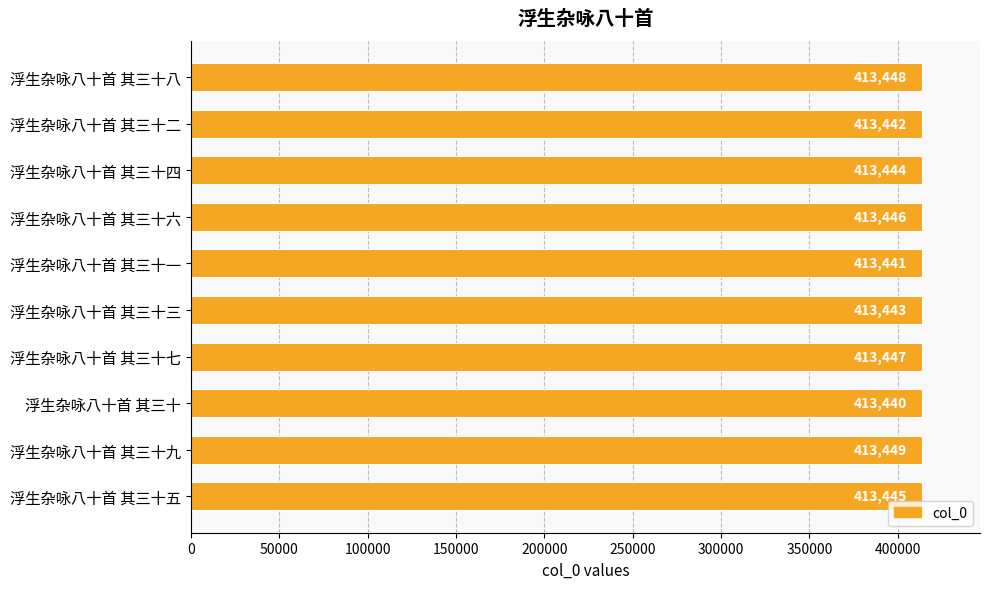

What is the label of the 1st bar from the bottom?

浮生杂咏八十首 其三十五